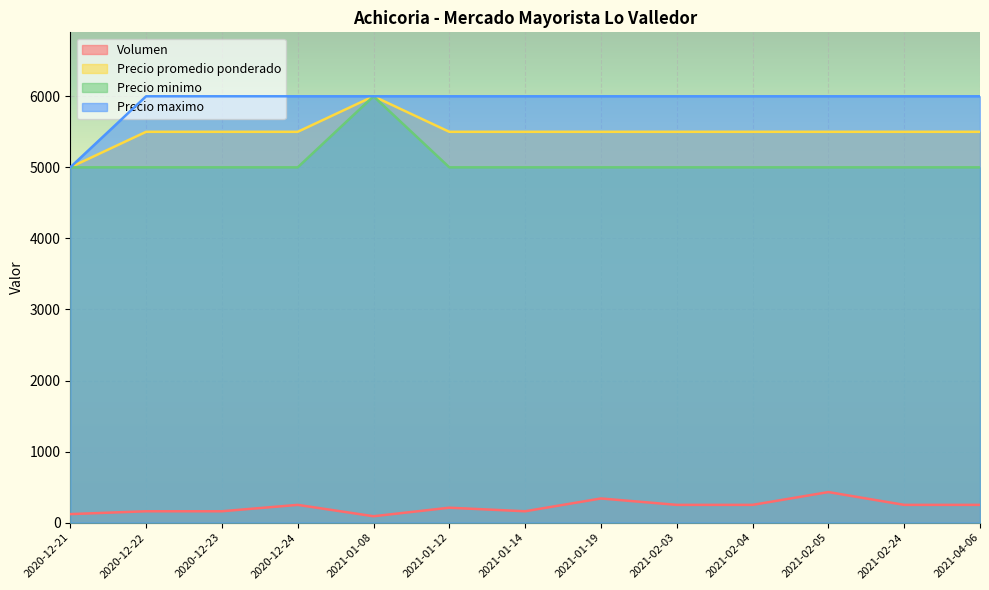

What is the lowest value of the Precio maximo series?

5000